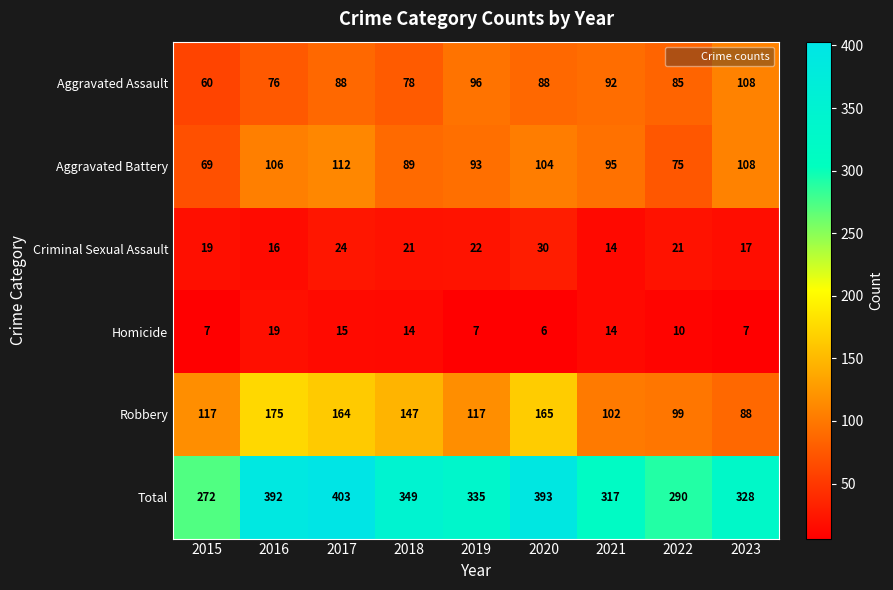

True or false: Homicide has a value of 11 at 2019.

False